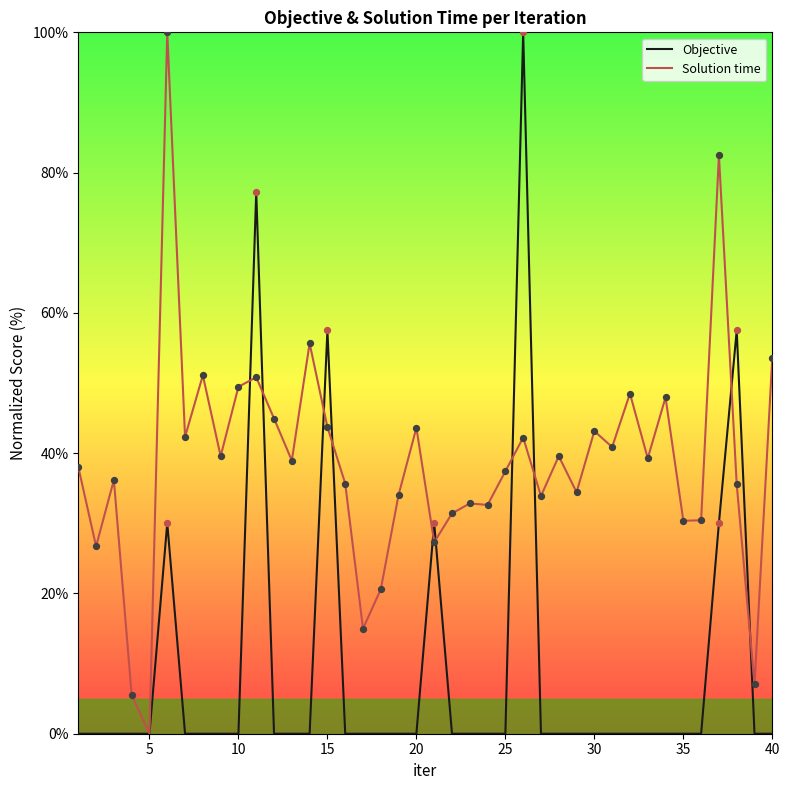

What are all the series names shown in the legend?

Objective, Solution time